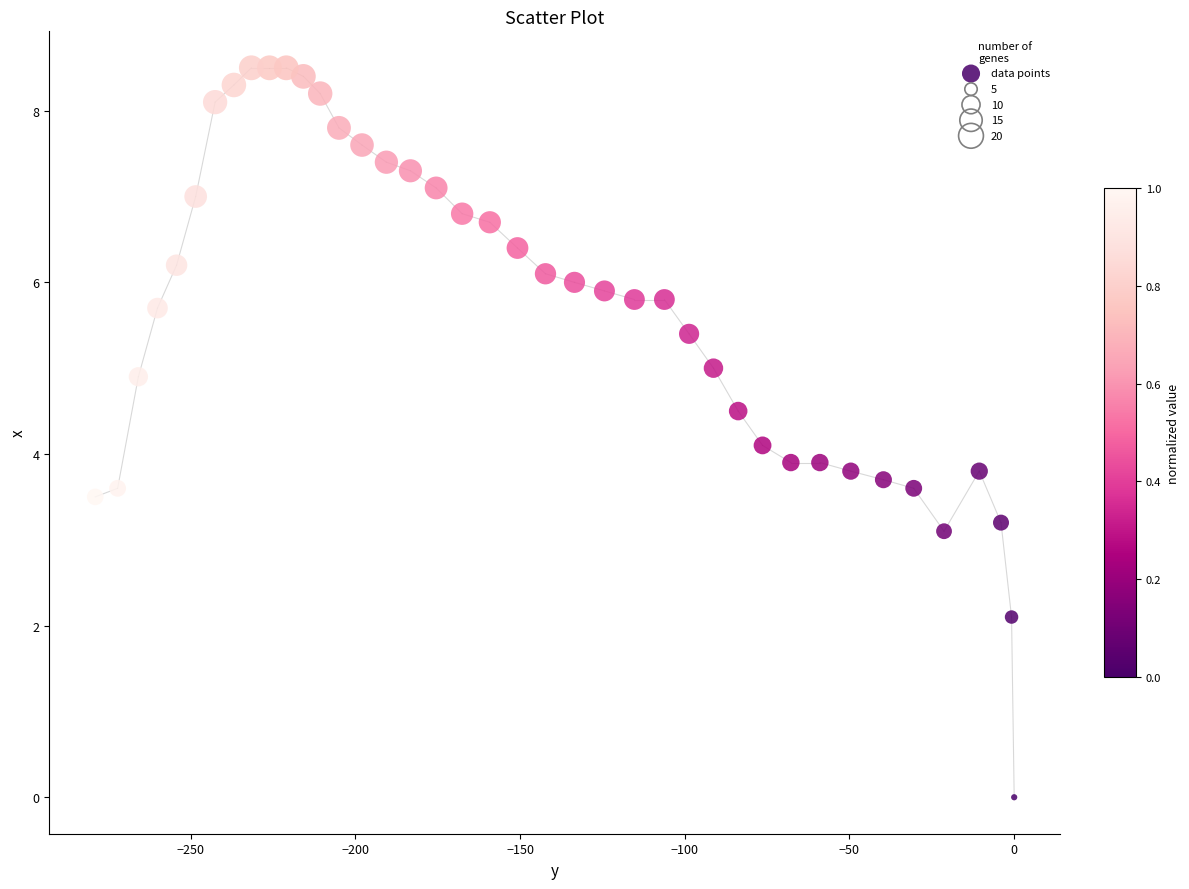

What is the range of X values (max minus min)?

279.0